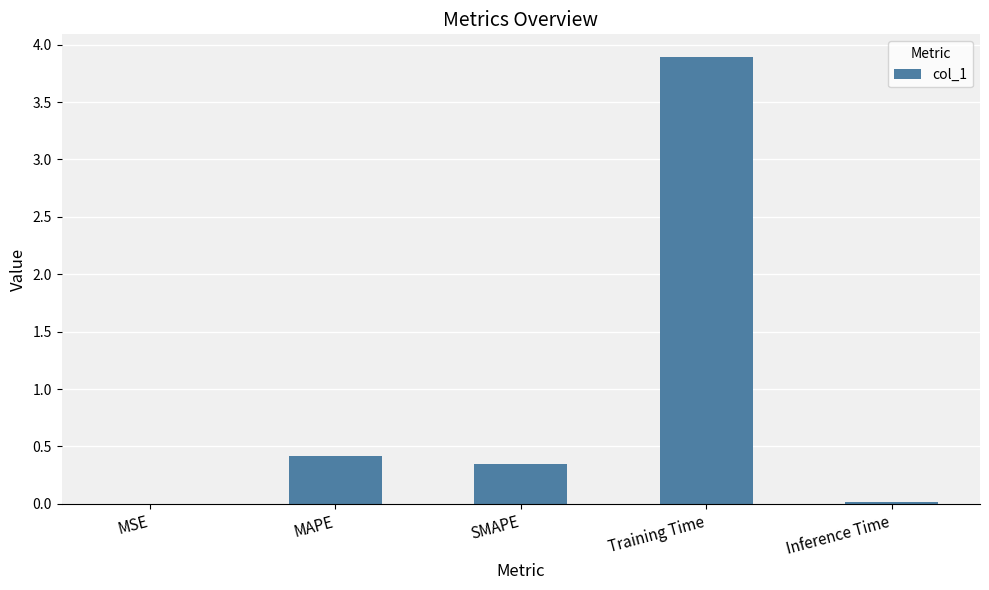

Are the bars horizontal?

No